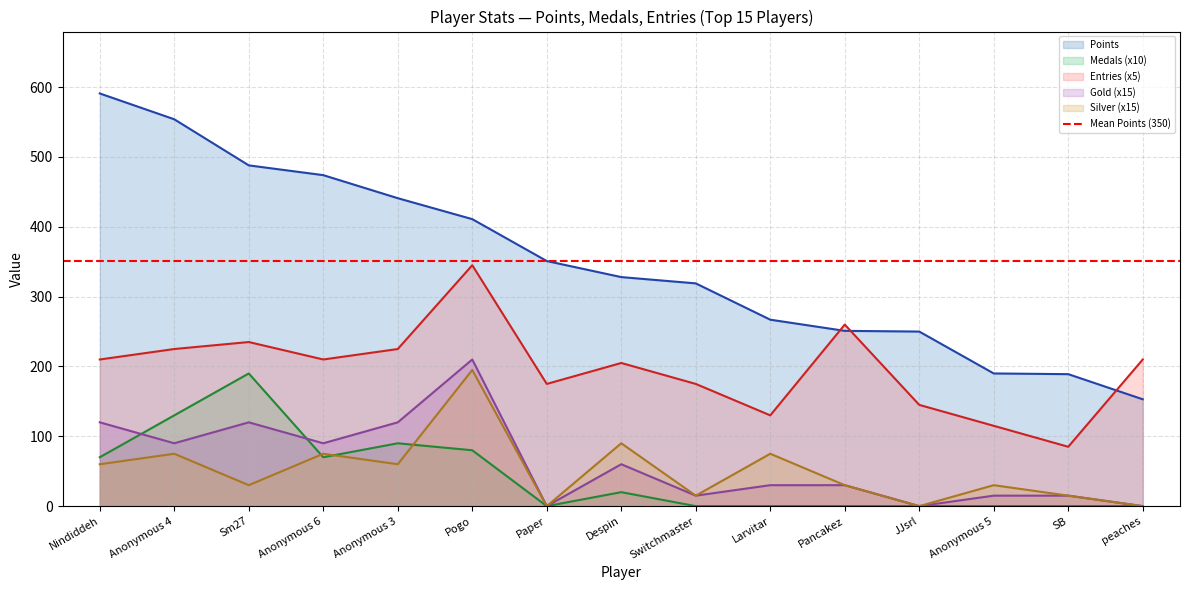

At how many categories does at least one series exceed 586?

1